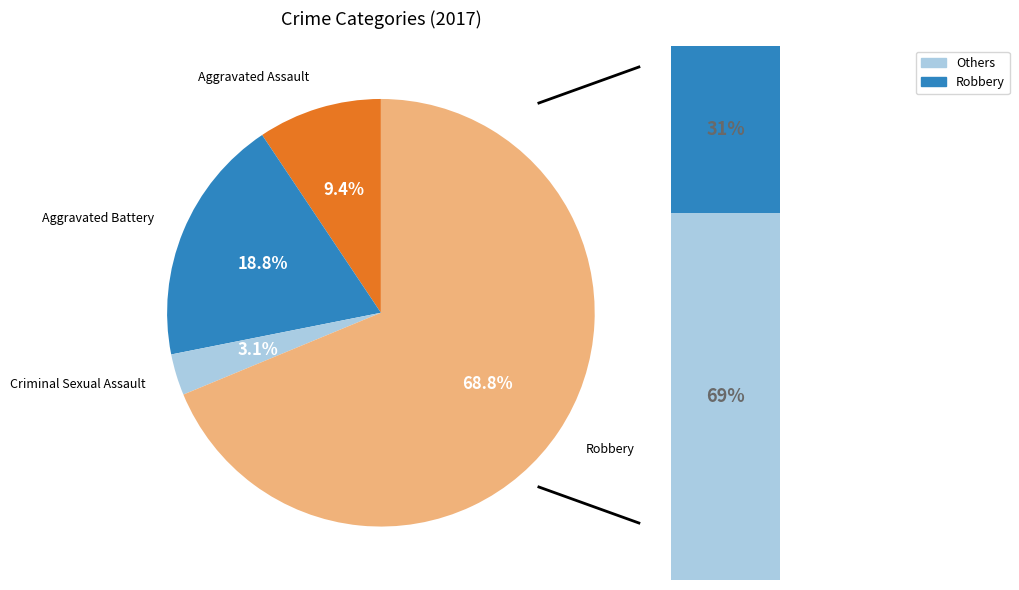

Is the sum of Aggravated Assault and Robbery greater than half?

Yes